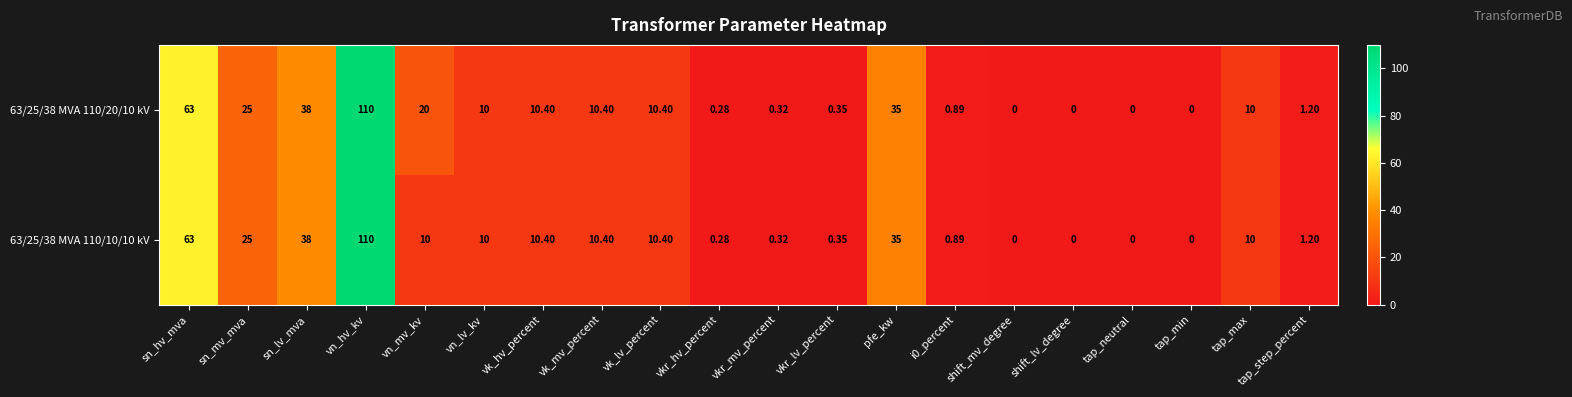

At which label does 63/25/38 MVA 110/10/10 kV first exceed 10?

sn_hv_mva